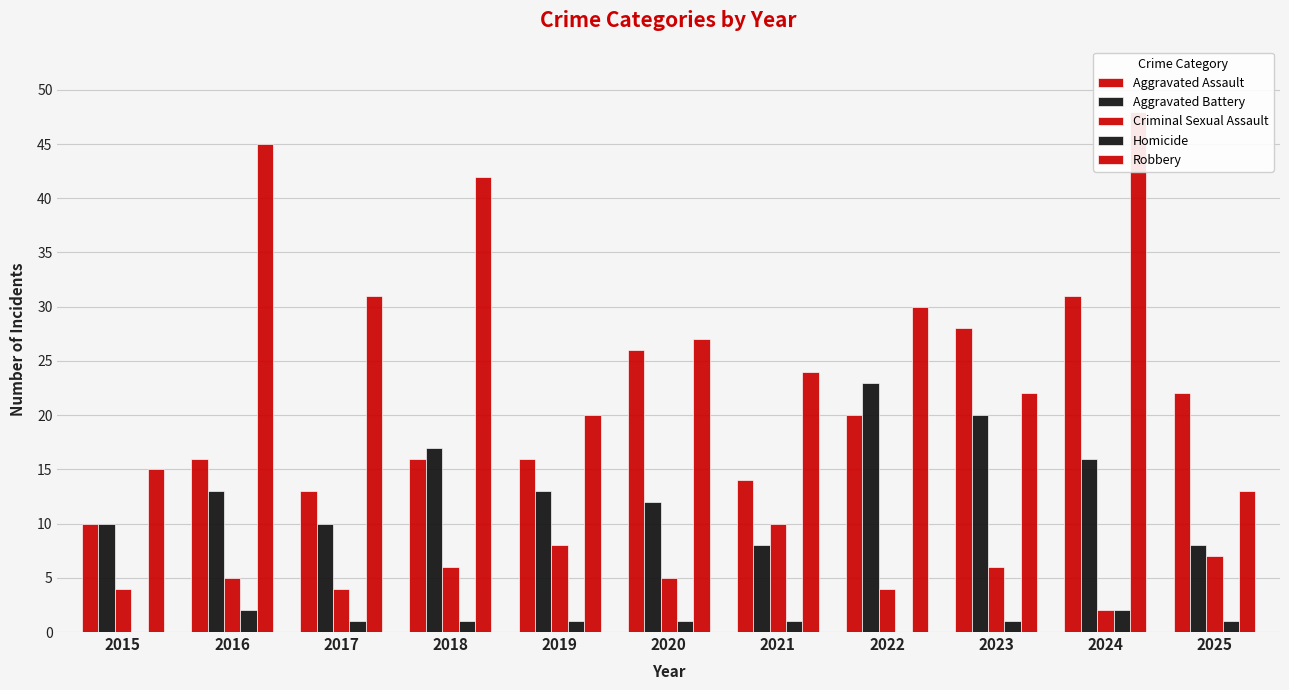

Which series has the widest spread of values?

Robbery